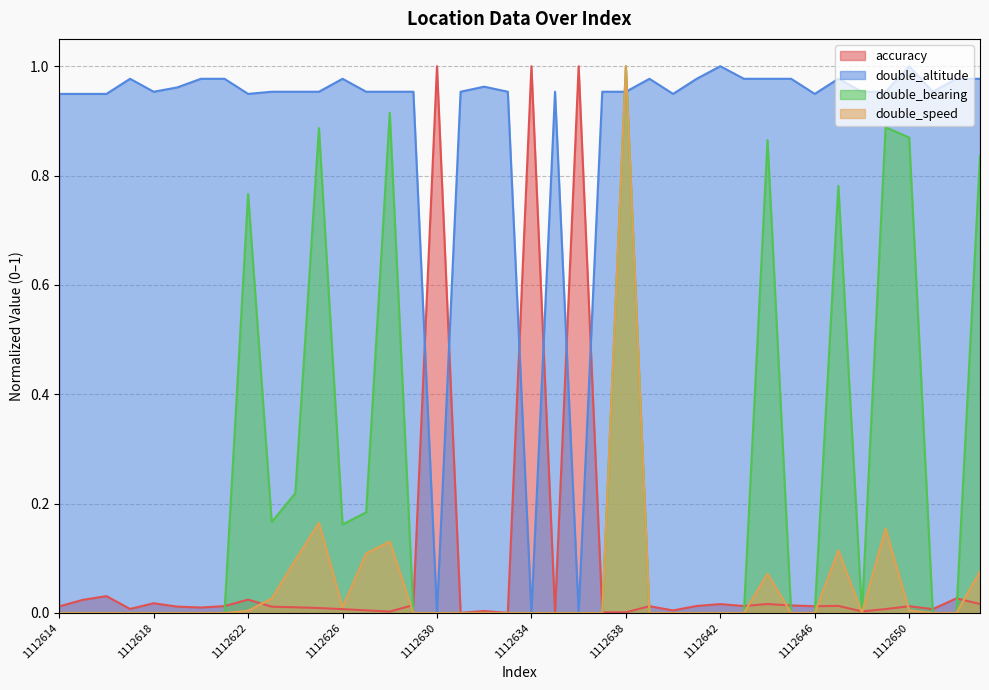

Which series changed the most between 1112621 and 1112640?

double_altitude